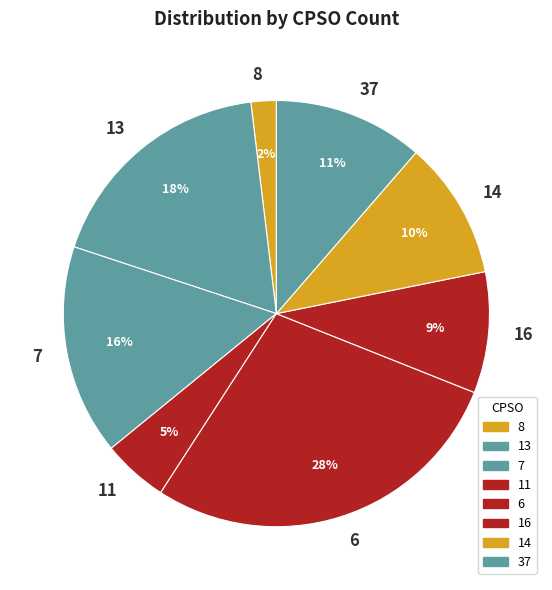

To the nearest percent, what is the average slice percentage?

12%